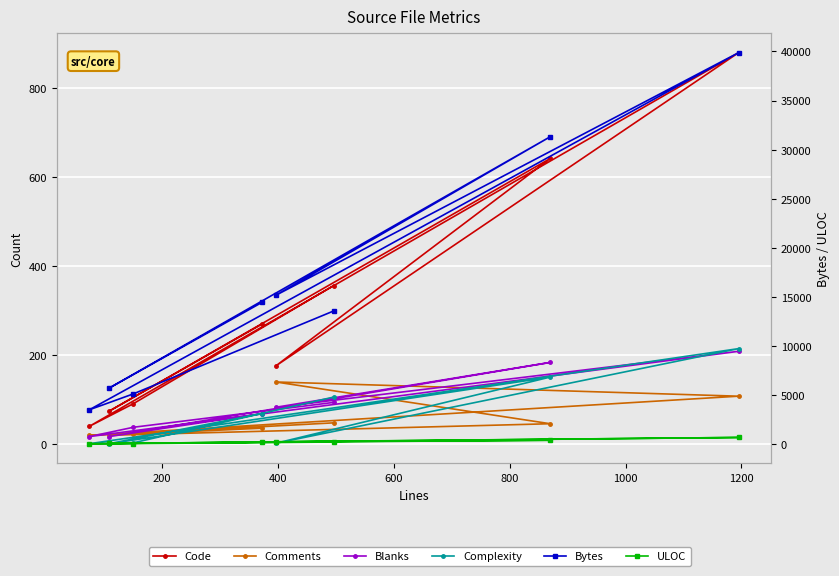

Is the value of Complexity at 400 greater than the value of Blanks at 800?

No